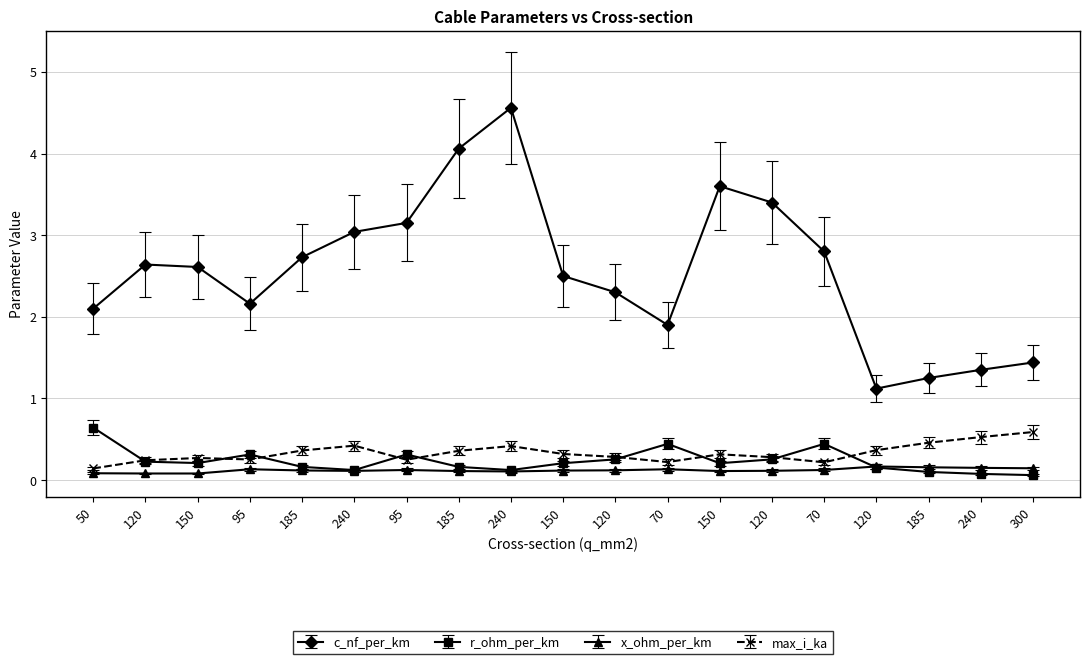

Reading left to right, what are all the values shown in this chart?

c_nf_per_km: 50=2.1	120=2.6	150=2.6	95=2.2	185=2.7	240=3.0	95=3.1	185=4.1	240=4.6	150=2.5	120=2.3	70=1.9	150=3.6	120=3.4	70=2.8	120=1.1	185=1.2	240=1.4	300=1.4
r_ohm_per_km: 50=0.7	120=0.3	150=0.2	95=0.4	185=0.2	240=0.1	95=0.4	185=0.2	240=0.1	150=0.2	120=0.3	70=0.5	150=0.2	120=0.3	70=0.5	120=0.2	185=0.1	240=0.1	300=0.1
x_ohm_per_km: 50=0.1	120=0.1	150=0.1	95=0.1	185=0.1	240=0.1	95=0.1	185=0.1	240=0.1	150=0.1	120=0.1	70=0.1	150=0.1	120=0.1	70=0.1	120=0.2	185=0.2	240=0.1	300=0.1
max_i_ka: 50=0.1	120=0.2	150=0.3	95=0.3	185=0.4	240=0.4	95=0.2	185=0.4	240=0.4	150=0.3	120=0.3	70=0.2	150=0.3	120=0.3	70=0.2	120=0.4	185=0.5	240=0.5	300=0.6